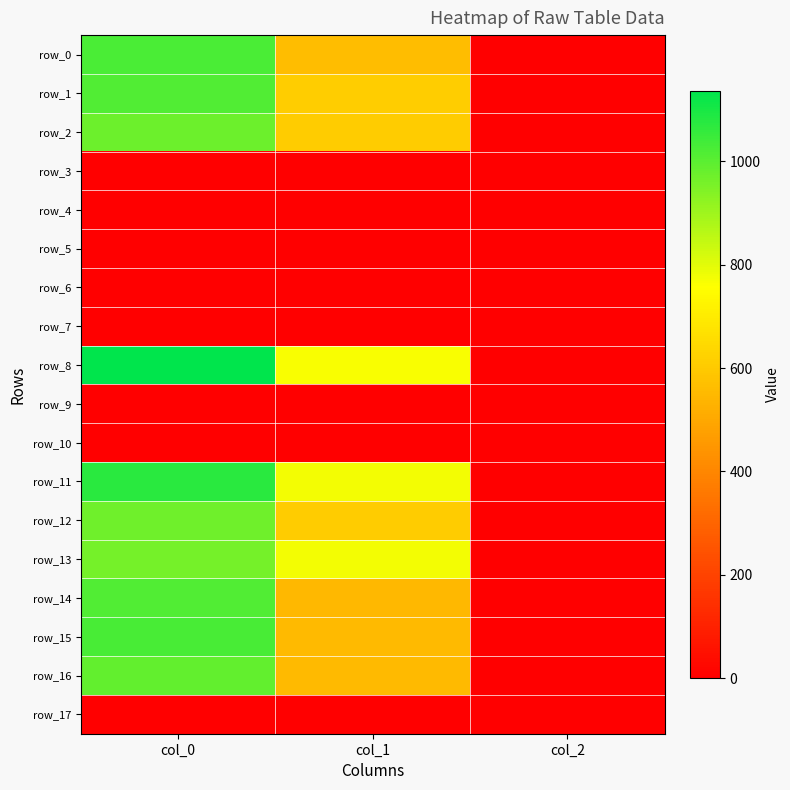

Rank the series by their maximum value, from lowest to highest.

row_3, row_4, row_5, row_6, row_7, row_9, row_10, row_17, row_13, row_12, row_2, row_16, row_1, row_14, row_0, row_15, row_11, row_8